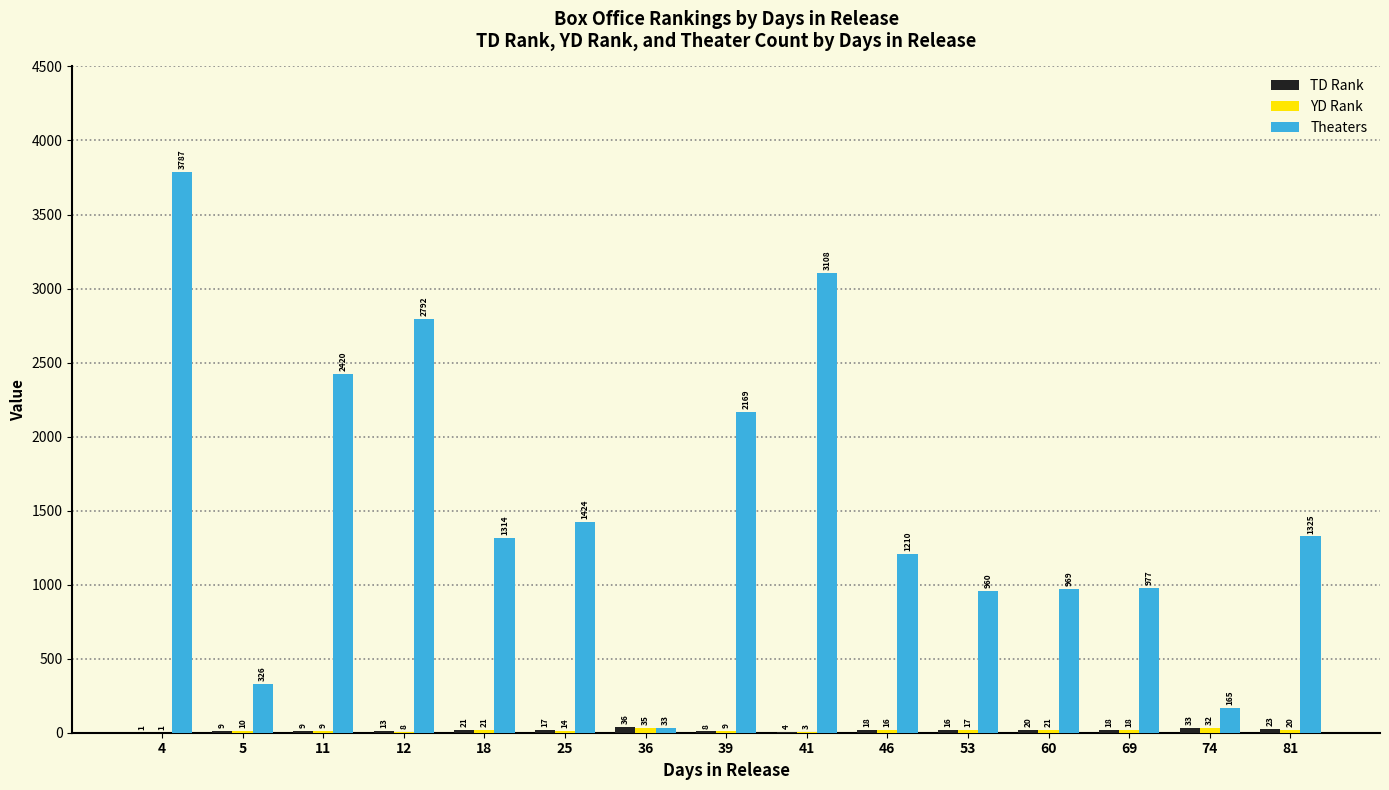

Is it true that Theaters equals 165.0 at 74?

True